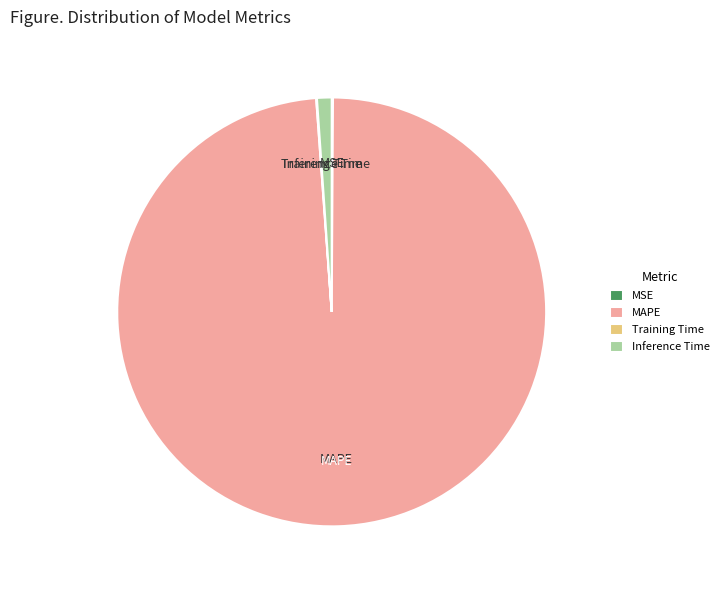

The MAPE slice represents 89% of the pie. True or false?

False